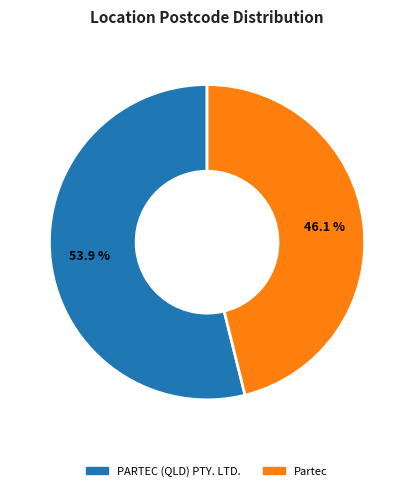

Rank the categories by value from highest to lowest.

PARTEC (QLD) PTY. LTD., Partec